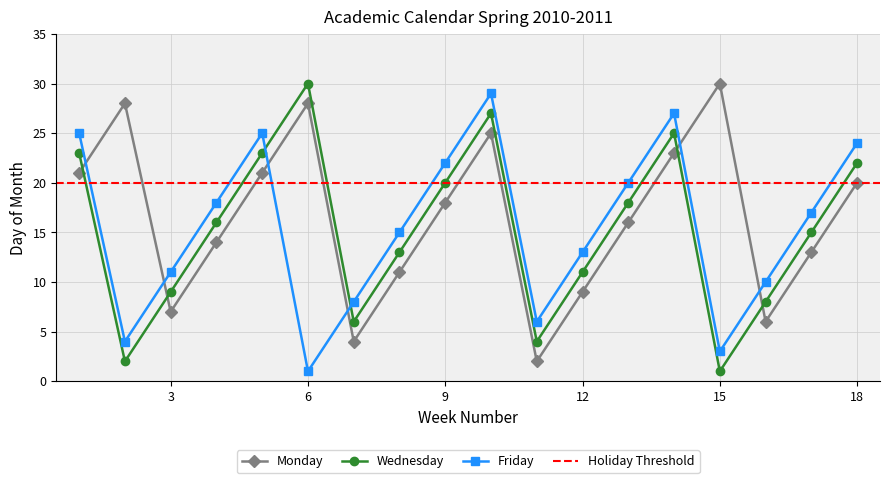

Does the chart have visible grid lines?

Yes